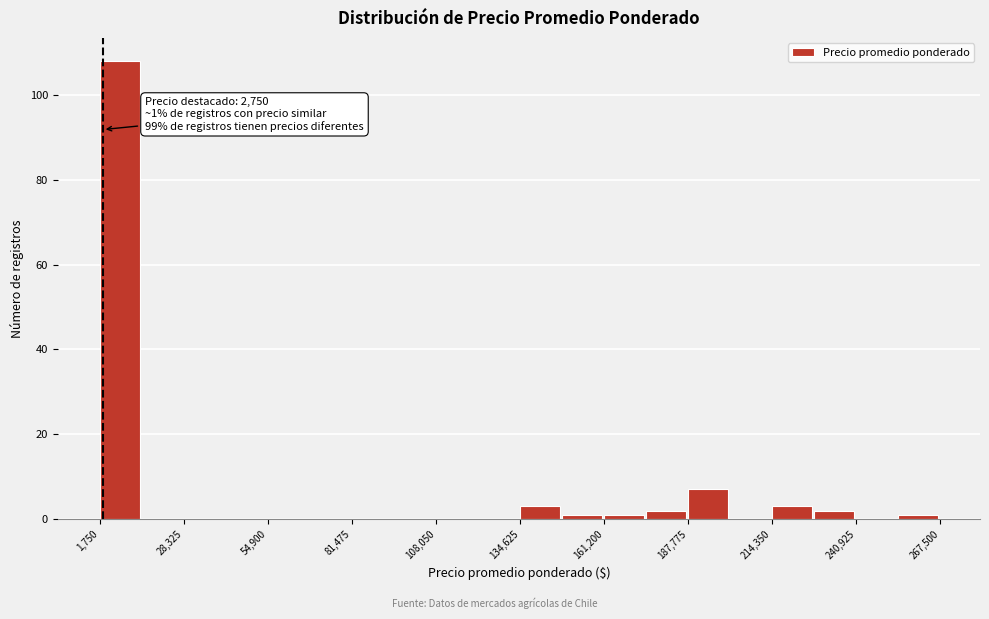

Read against the x-axis, roughly where is the centre of the tallest bar?

10000